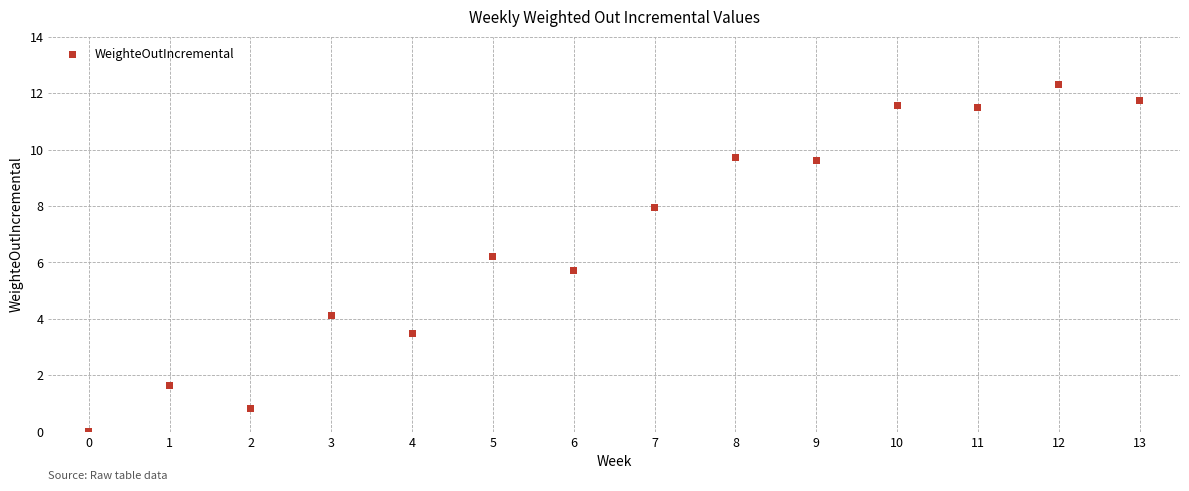

What is the range of Y values (max minus min)?

12.3